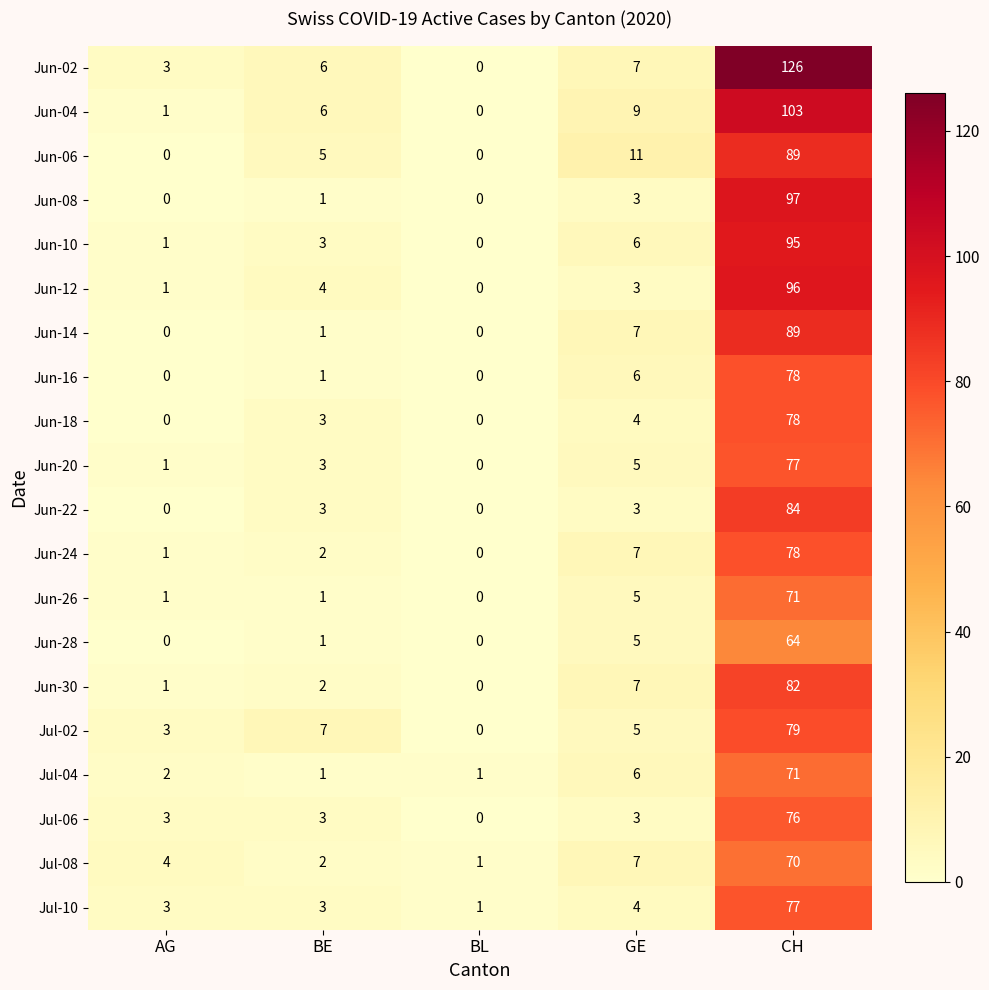

At which category is the sum across all series the highest?

CH